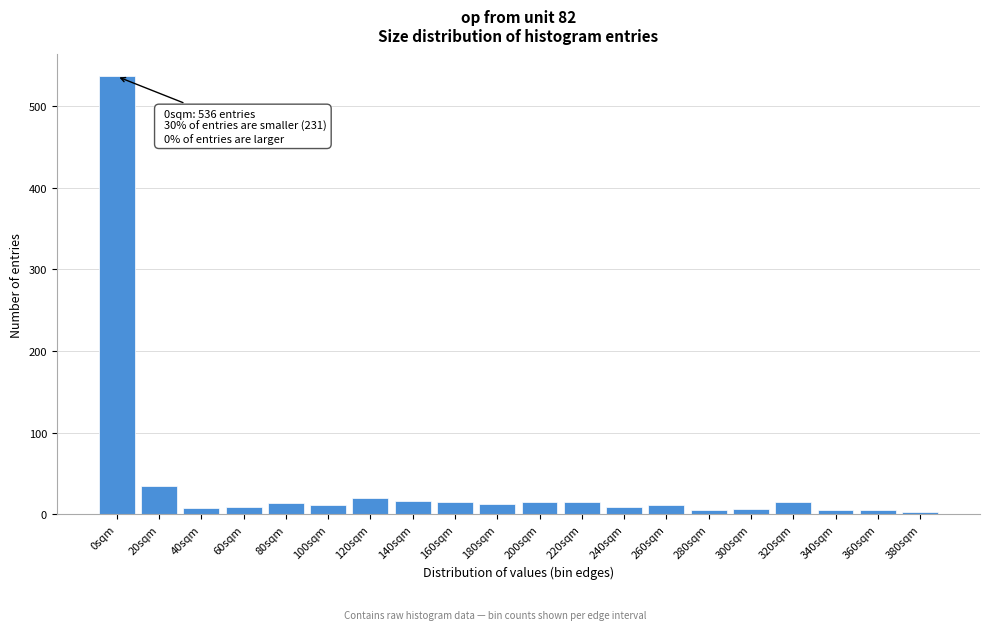

What is the greatest value displayed?

536